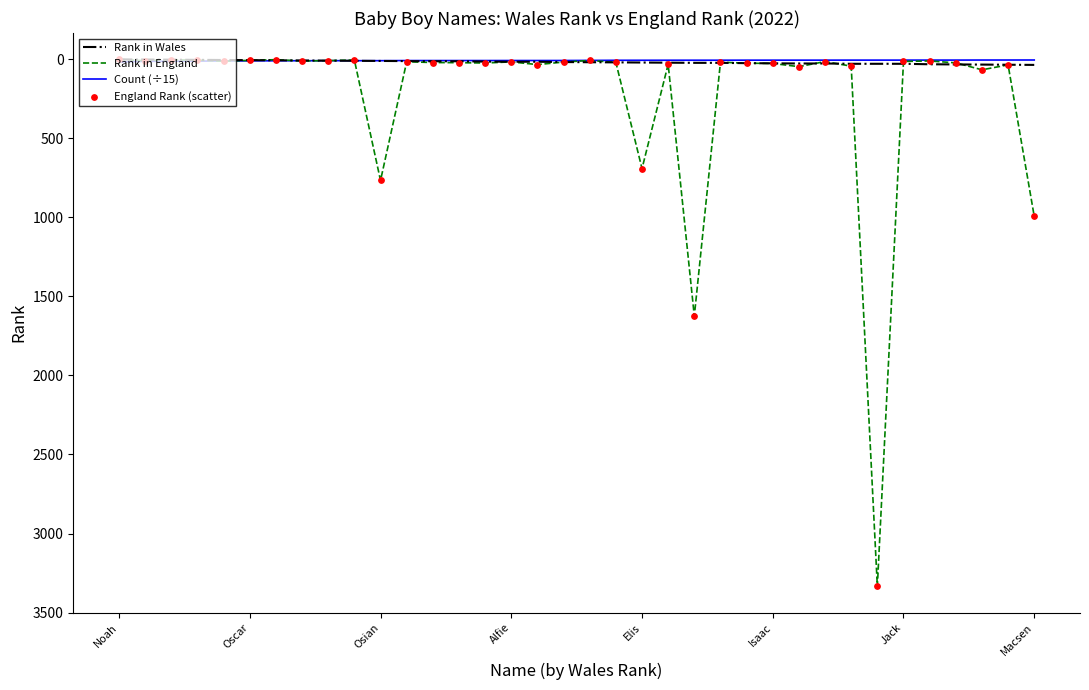

Which series has the largest total across all categories?

Rank in England